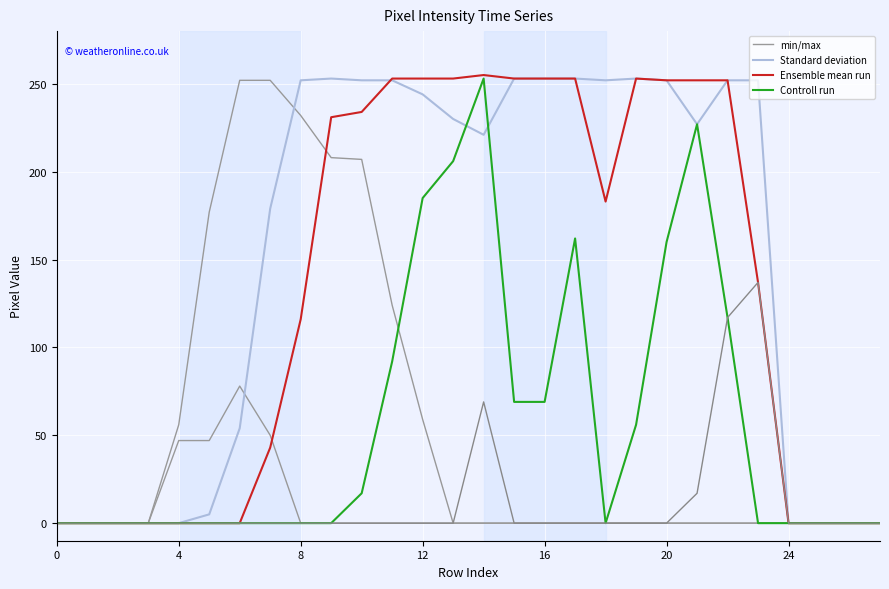

At which label does Ensemble mean run reach its peak?

14